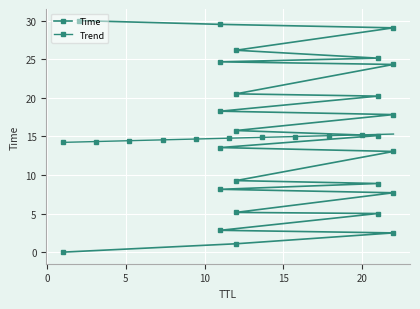

At which label does the data first exceed 15?

21